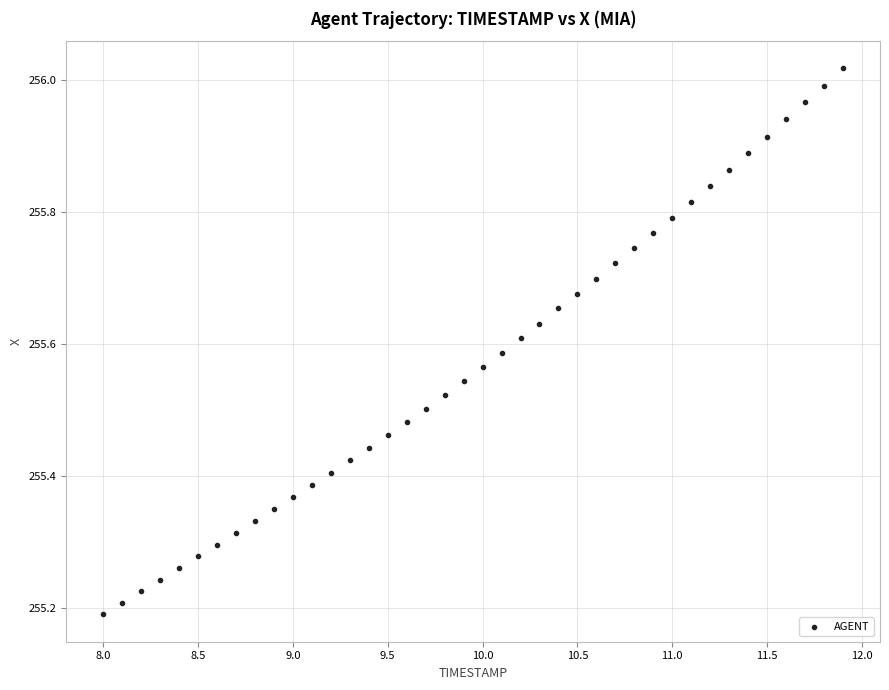

What is the range of X values (max minus min)?

3.9